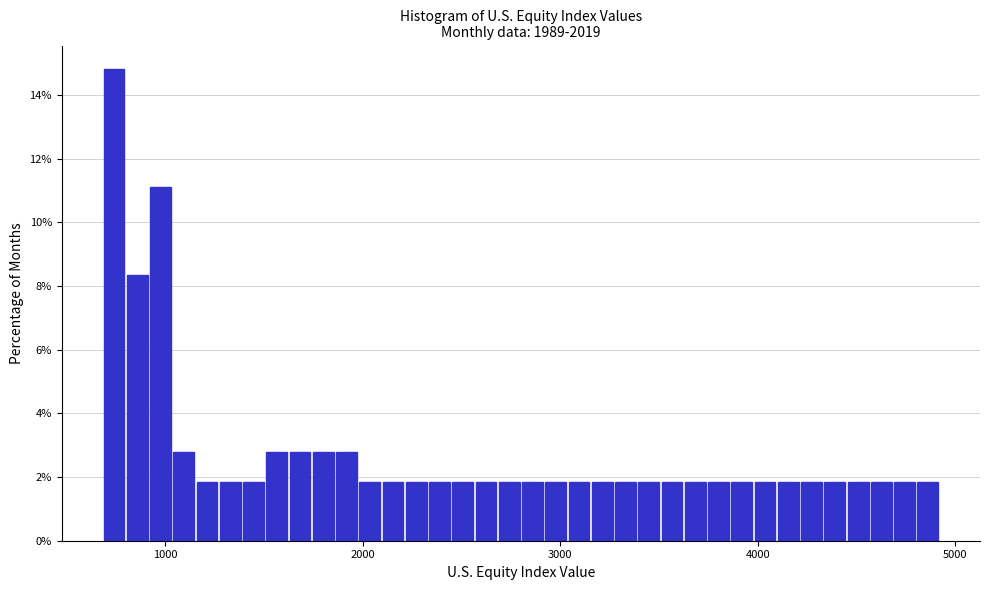

Around what value on the x-axis is the tallest bar? Give the approximate position of its centre, as read against the axis.

700